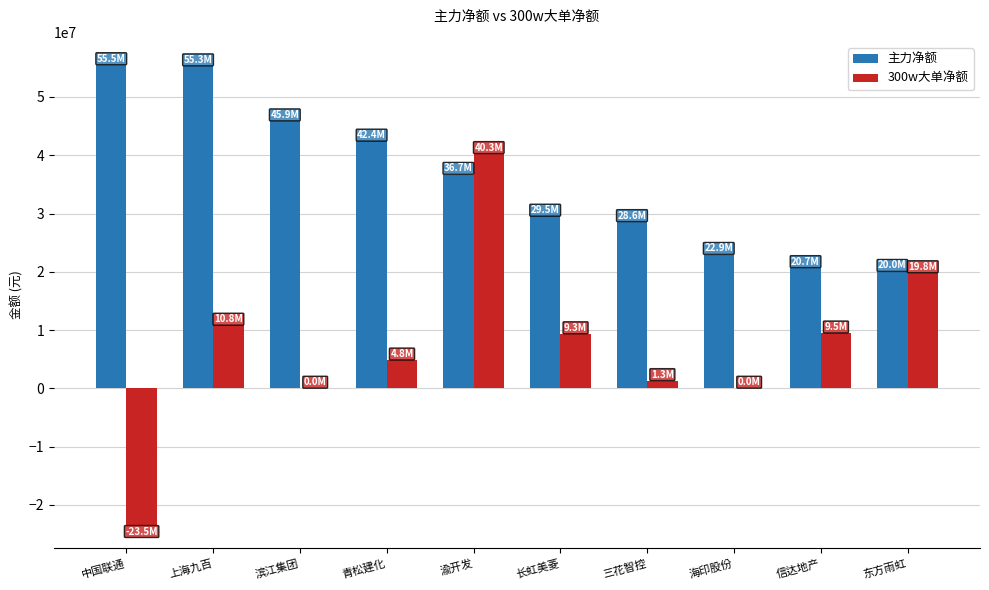

The value of 300w大单净额 at 信达地产 is 9475264. True or false?

True